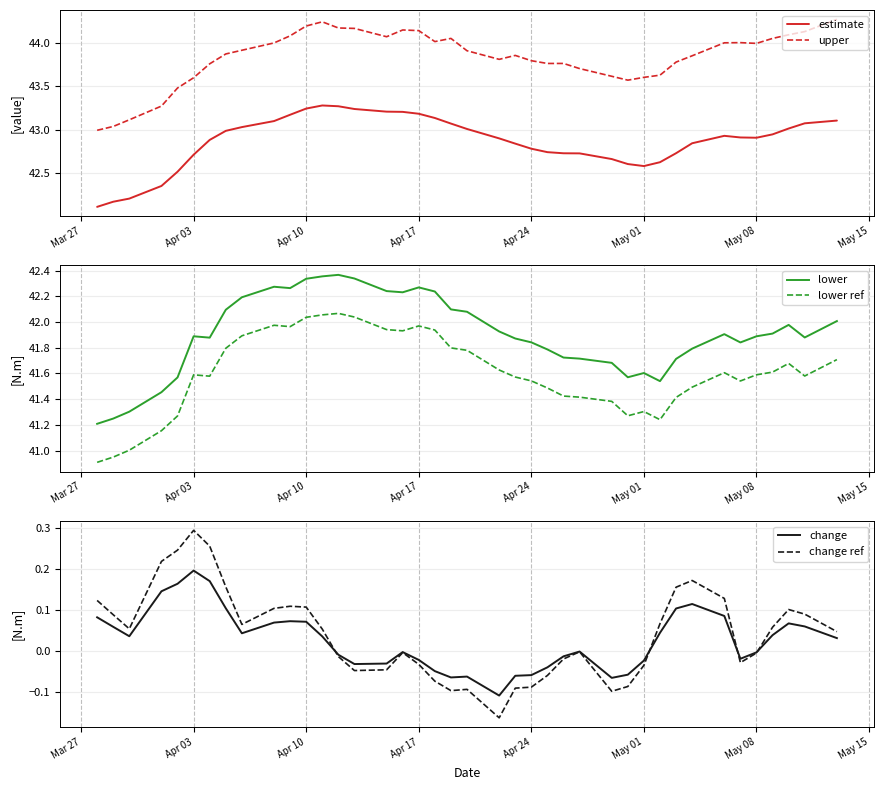

At which label does change reach its peak?

Apr 03